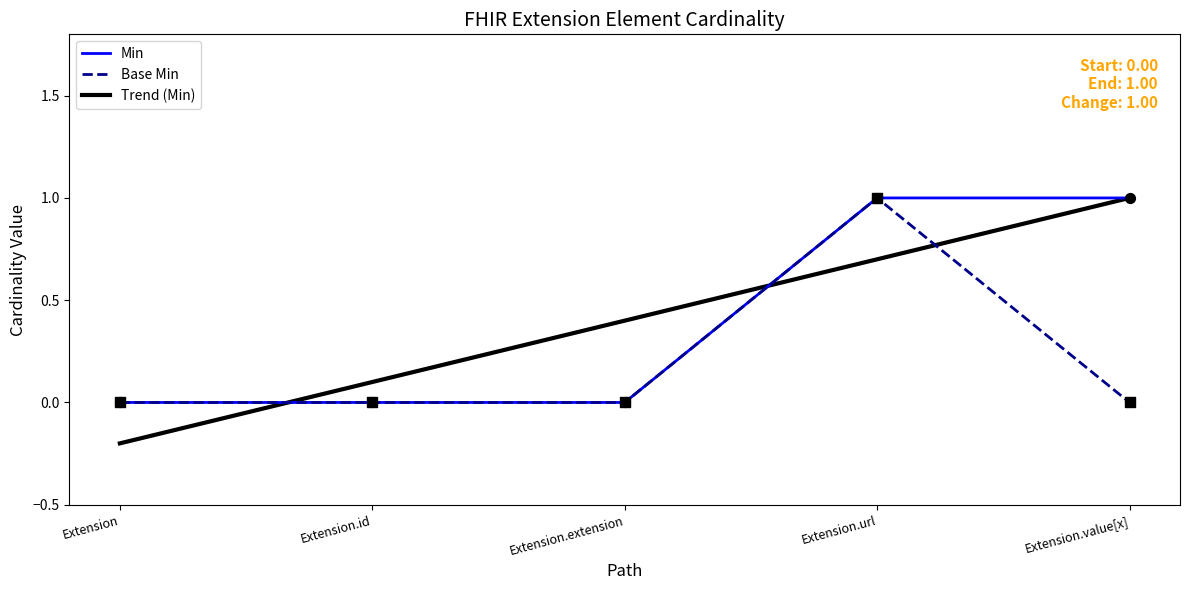

At how many categories does at least one series exceed 0?

2